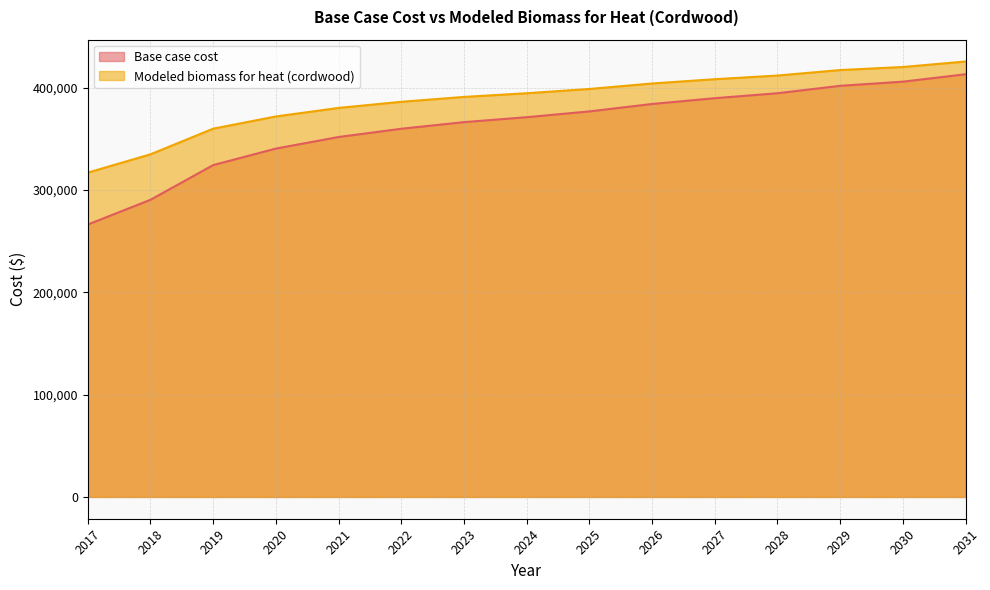

True or false: Base case cost and Modeled biomass for heat (cordwood) intersect in this chart.

False